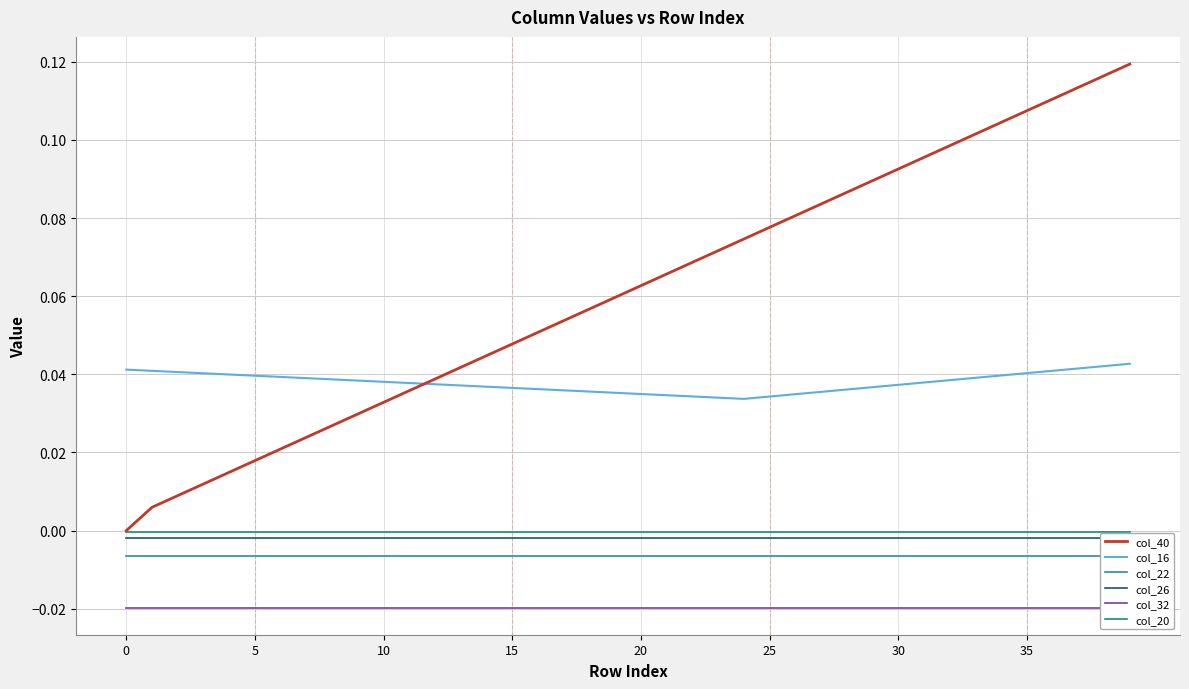

Rank the series by their maximum value, from lowest to highest.

col_32, col_22, col_26, col_20, col_16, col_40